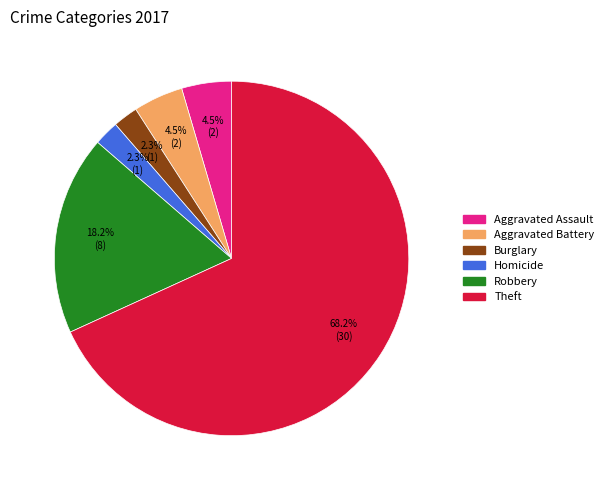

To the nearest percent, what is the difference between the largest and smallest slice percentages?

66%